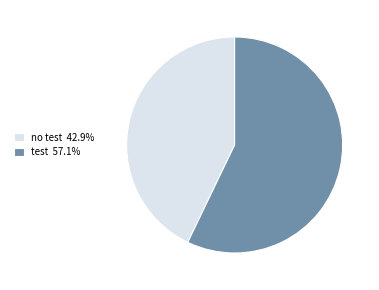

Combined, do no test 42.9% and test 57.1% account for over 50%?

Yes